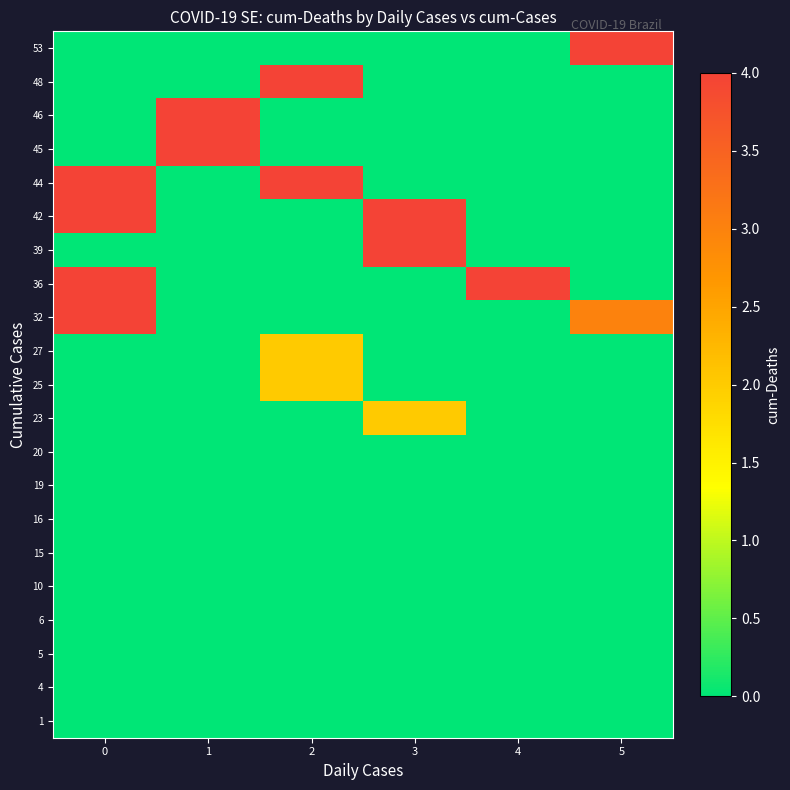

Which has a higher value, 4 or 5?

4